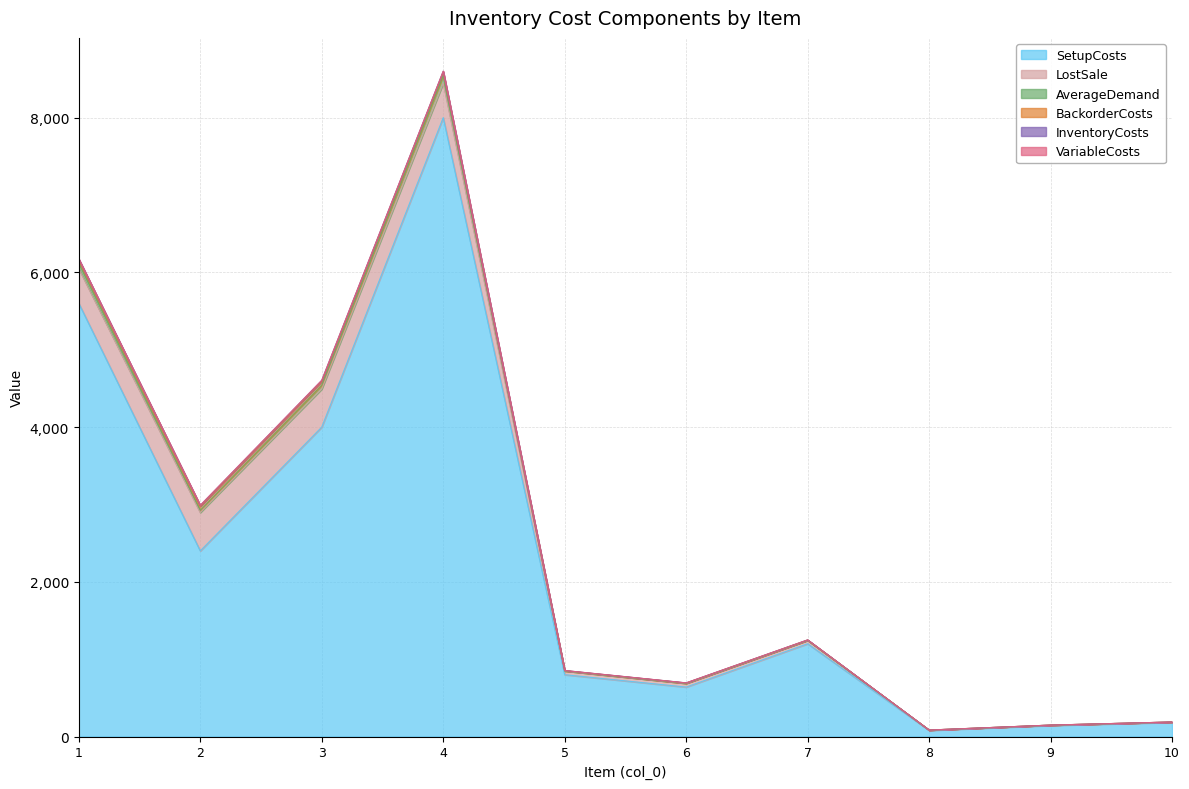

Rank the series at 2 from highest to lowest value.

SetupCosts, LostSale, BackorderCosts, AverageDemand, InventoryCosts, VariableCosts